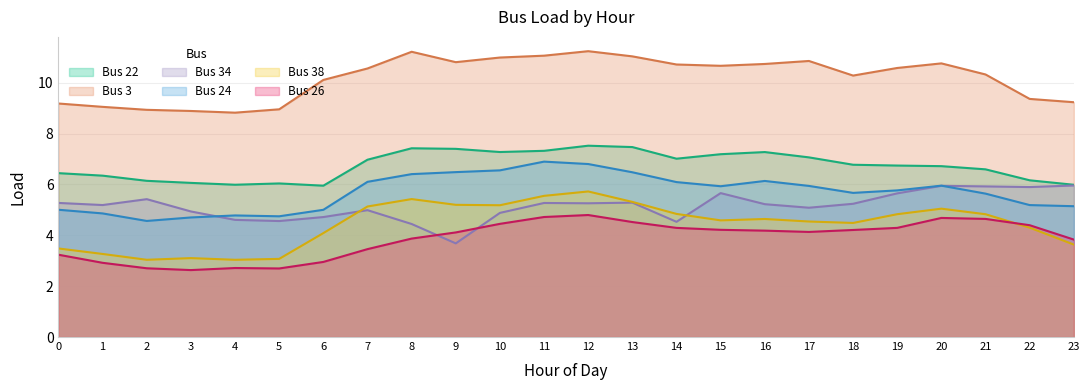

Reading right to left, what are all the values shown in this chart?

Bus 22: 6.0	6.2	6.6	6.7	6.7	6.8	7.1	7.3	7.2	7.0	7.5	7.5	7.3	7.3	7.4	7.4	7.0	6.0	6.0	6.0	6.1	6.1	6.3	6.4
Bus 3: 9.2	9.4	10.3	10.8	10.6	10.3	10.9	10.7	10.7	10.7	11.0	11.2	11.1	11.0	10.8	11.2	10.6	10.1	9.0	8.8	8.9	8.9	9.1	9.2
Bus 34: 6.0	5.9	5.9	5.9	5.7	5.2	5.1	5.2	5.7	4.5	5.3	5.3	5.3	4.9	3.7	4.4	5.0	4.7	4.6	4.6	4.9	5.4	5.2	5.3
Bus 24: 5.1	5.2	5.6	6.0	5.8	5.7	5.9	6.1	5.9	6.1	6.5	6.8	6.9	6.6	6.5	6.4	6.1	5.0	4.7	4.8	4.7	4.6	4.9	5.0
Bus 38: 3.6	4.3	4.8	5.0	4.8	4.5	4.5	4.6	4.6	4.8	5.3	5.7	5.6	5.2	5.2	5.4	5.1	4.1	3.1	3.0	3.1	3.0	3.3	3.5
Bus 26: 3.8	4.4	4.6	4.7	4.3	4.2	4.1	4.2	4.2	4.3	4.5	4.8	4.7	4.5	4.1	3.9	3.5	3.0	2.7	2.7	2.6	2.7	2.9	3.2